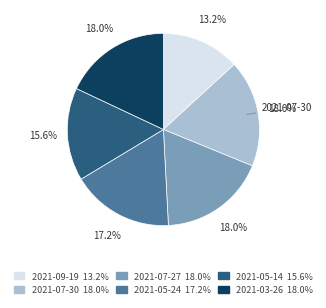

Is there any slice that represents more than half of the pie?

No